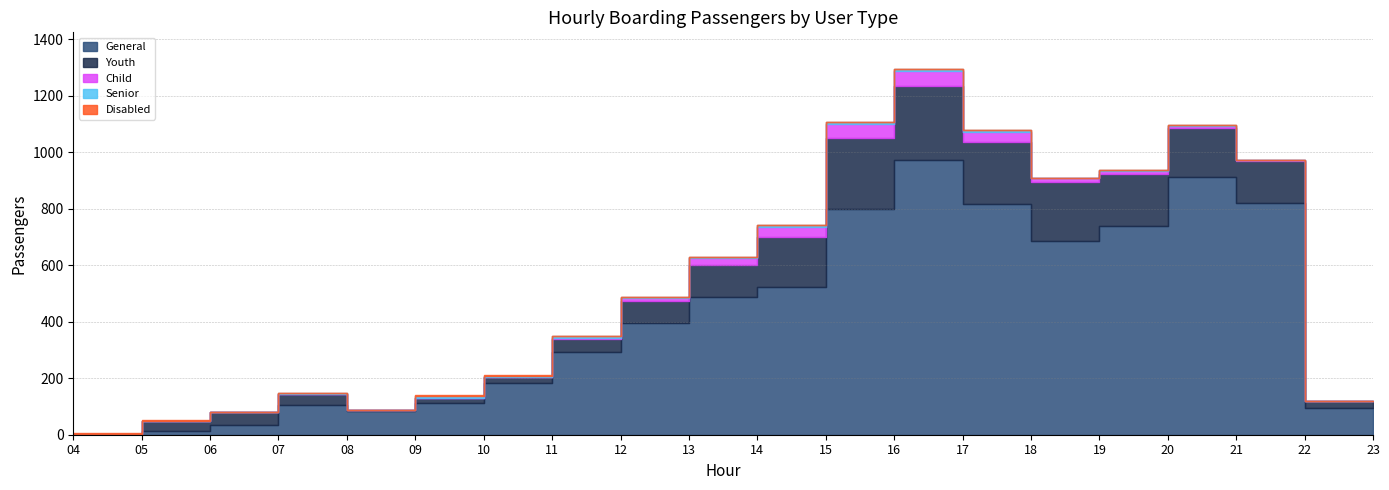

What is the difference between the highest and lowest values at 17?

973